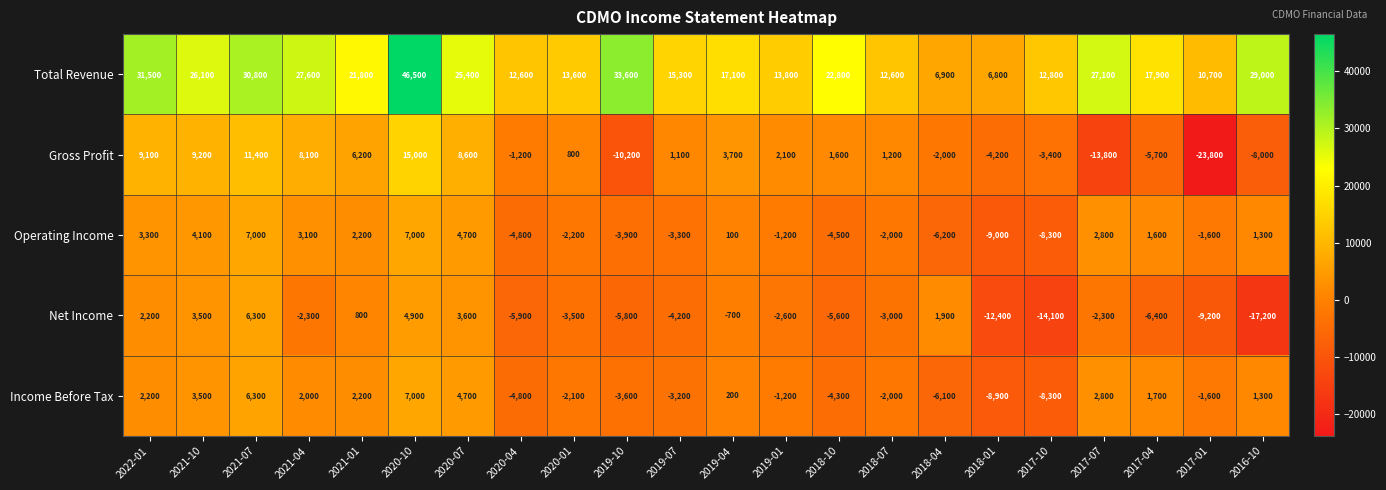

How many values in Operating Income are above zero?

11